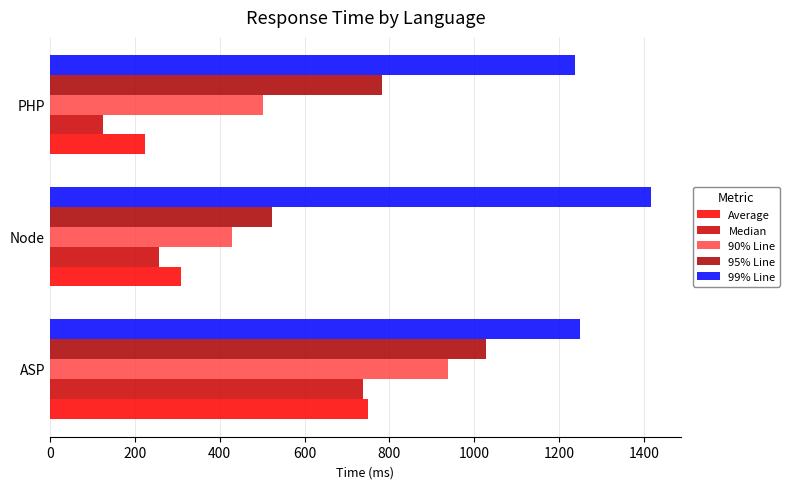

How many data points does each series have?

3